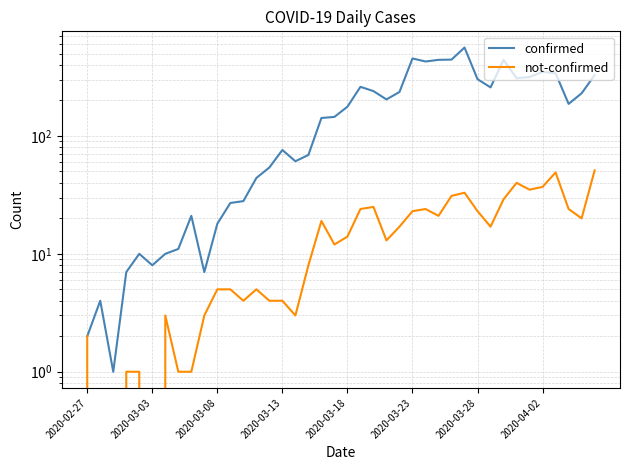

At how many categories does at least one series exceed 538?

1